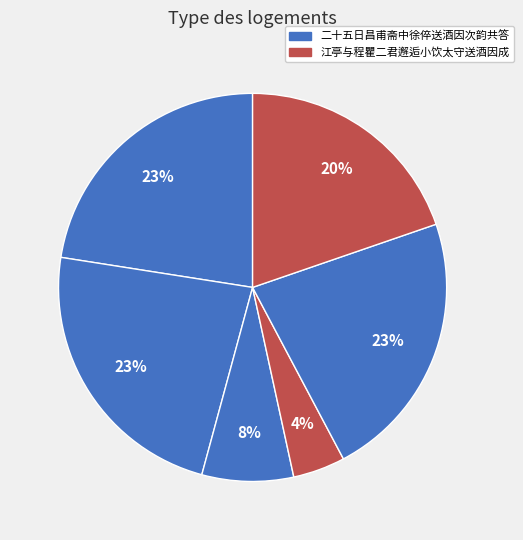

Count the number of slices in the pie.

6